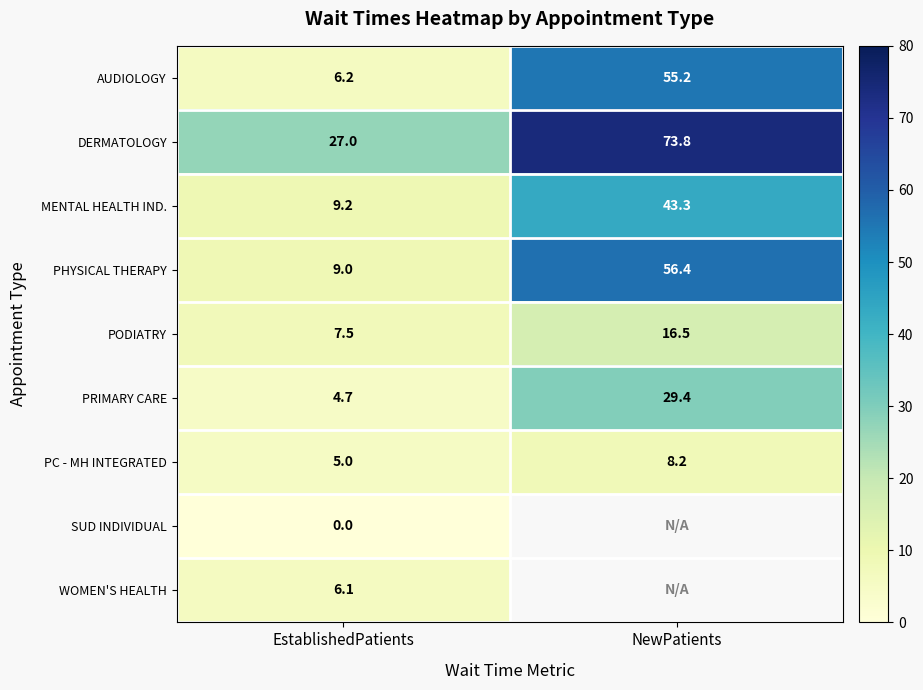

The PHYSICAL THERAPY series shows 78.3 at NewPatients. True or false?

False